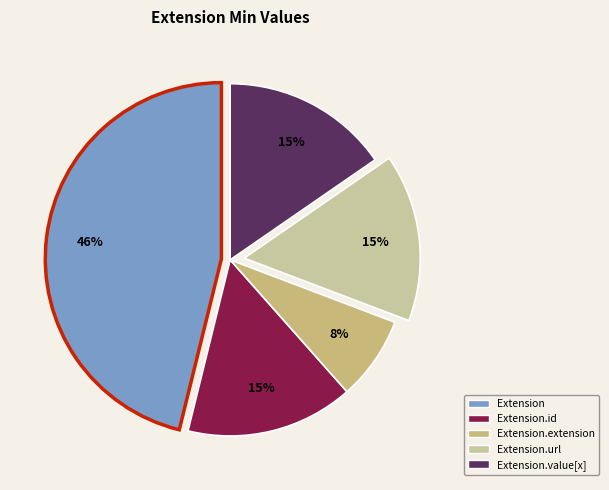

Is there a majority slice in this chart?

No